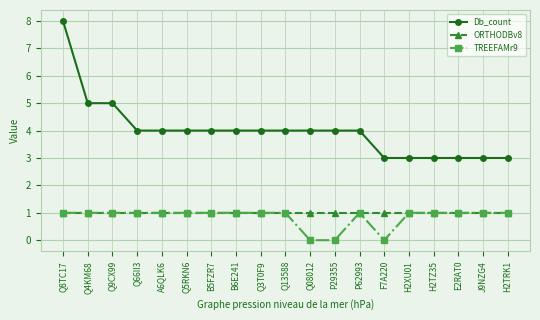

What is the maximum value shown in the chart?

8